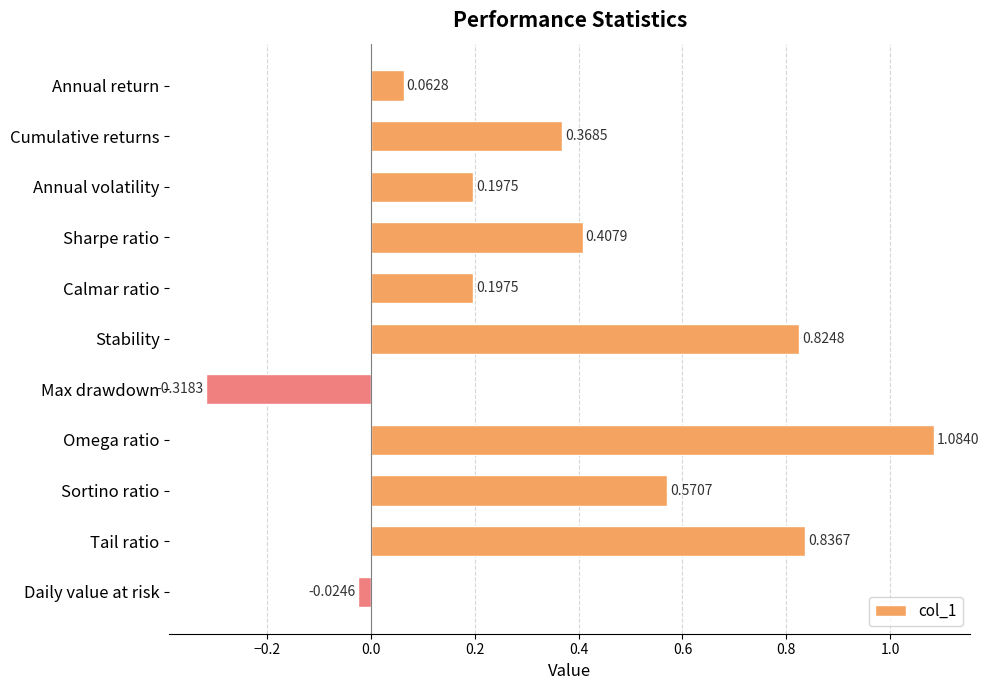

At which category does the chart reach its peak across all series?

Omega ratio